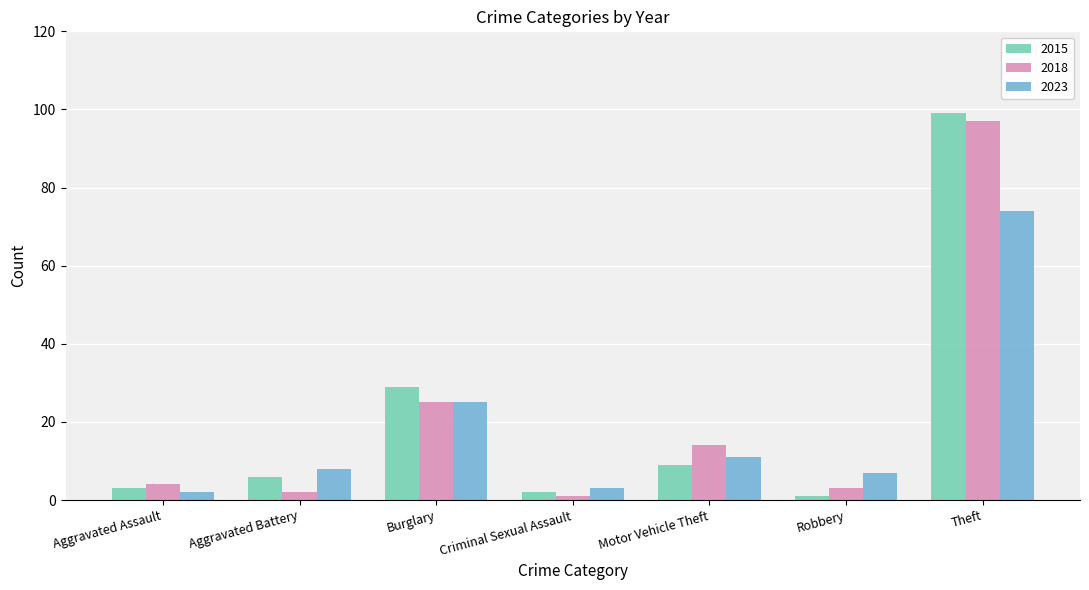

The value of 2018 at Robbery is 3. True or false?

True